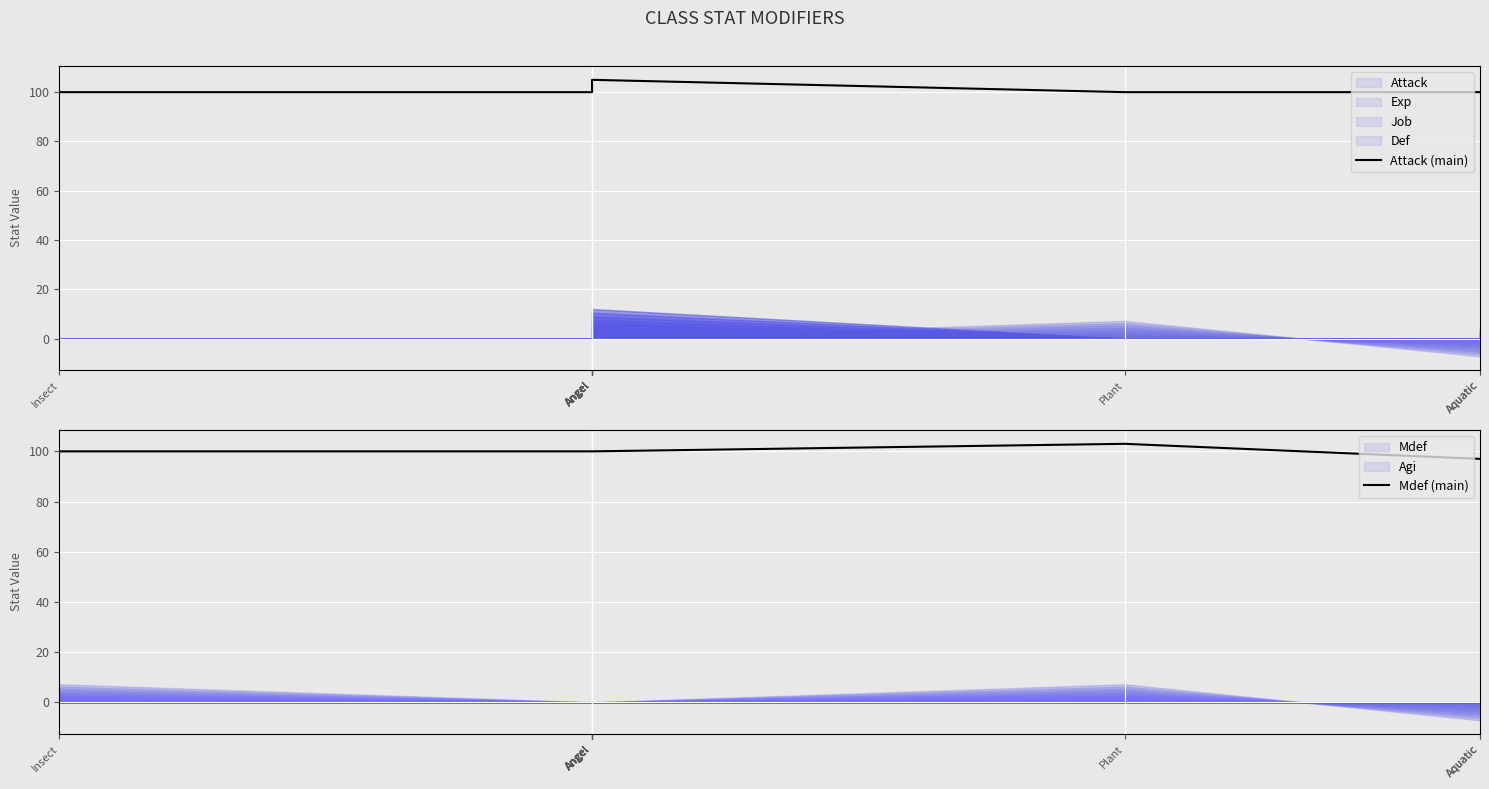

At which category is the sum across all series the highest?

Angel